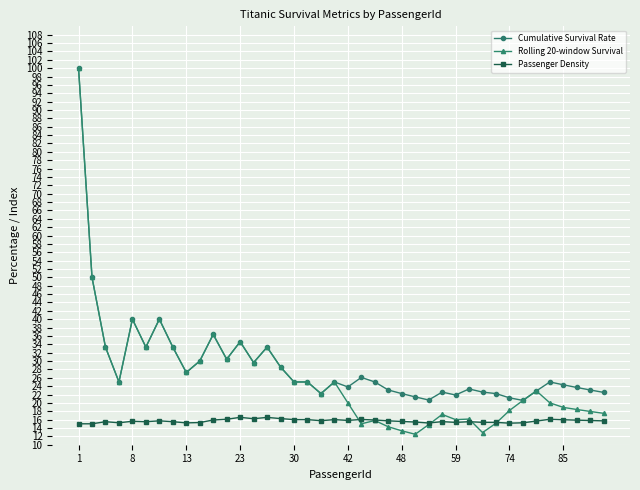

Which series has the largest range (max minus min)?

Rolling 20-window Survival